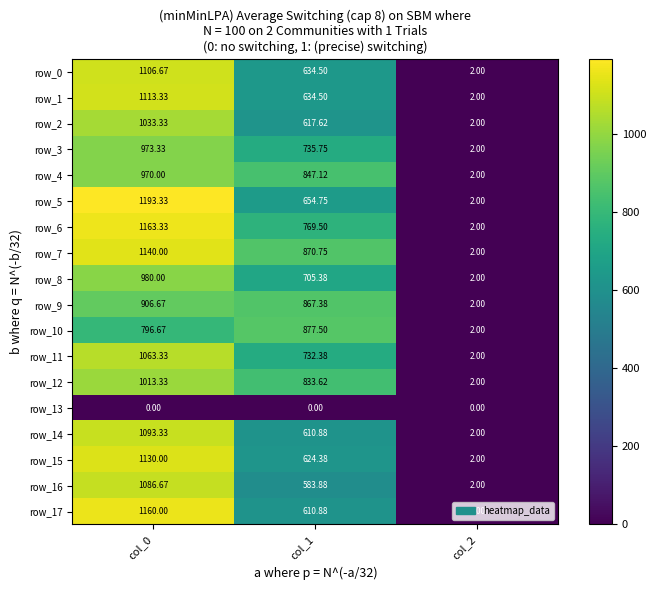

The row_16 series shows 2.0 at col_2. True or false?

True